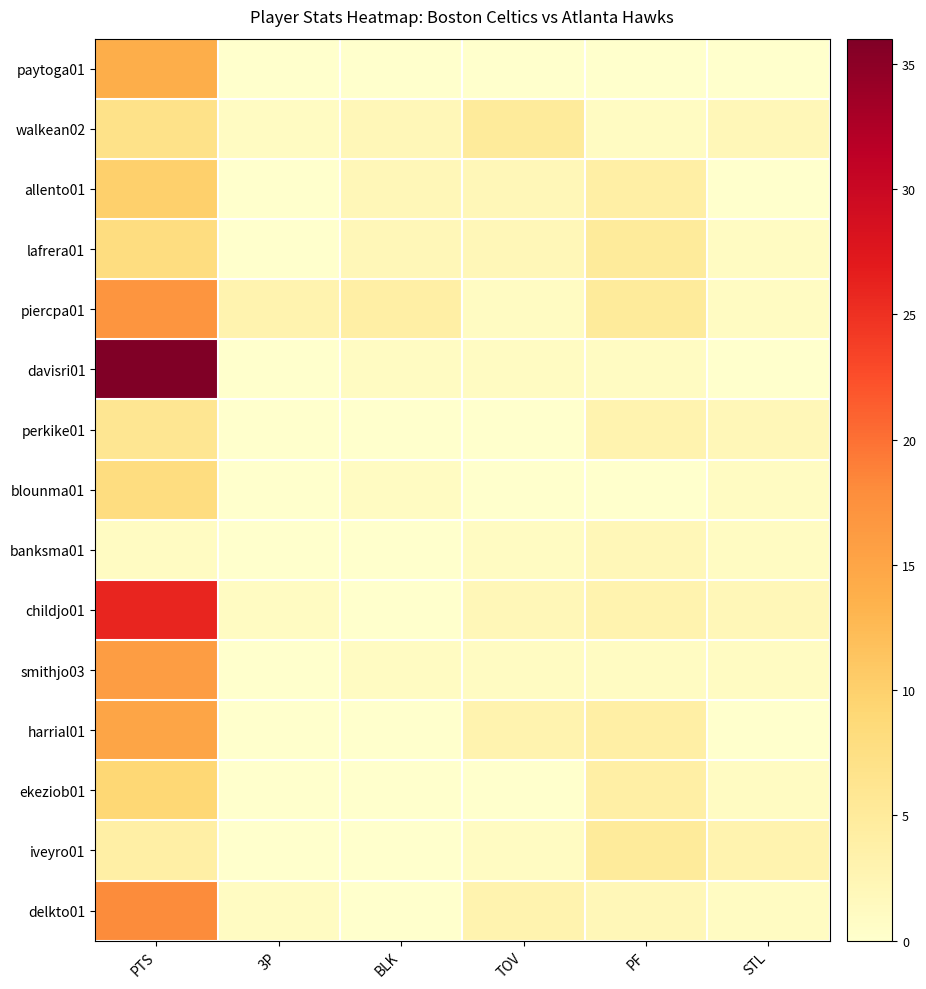

At which category is the sum across all series the highest?

PTS